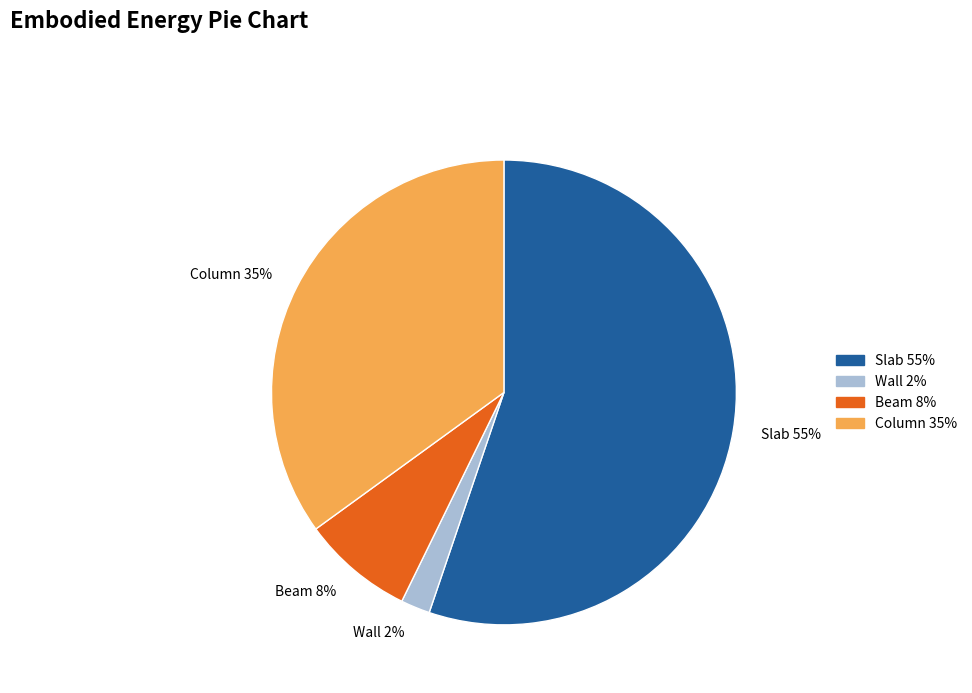

Which category has the biggest portion of the pie?

Slab